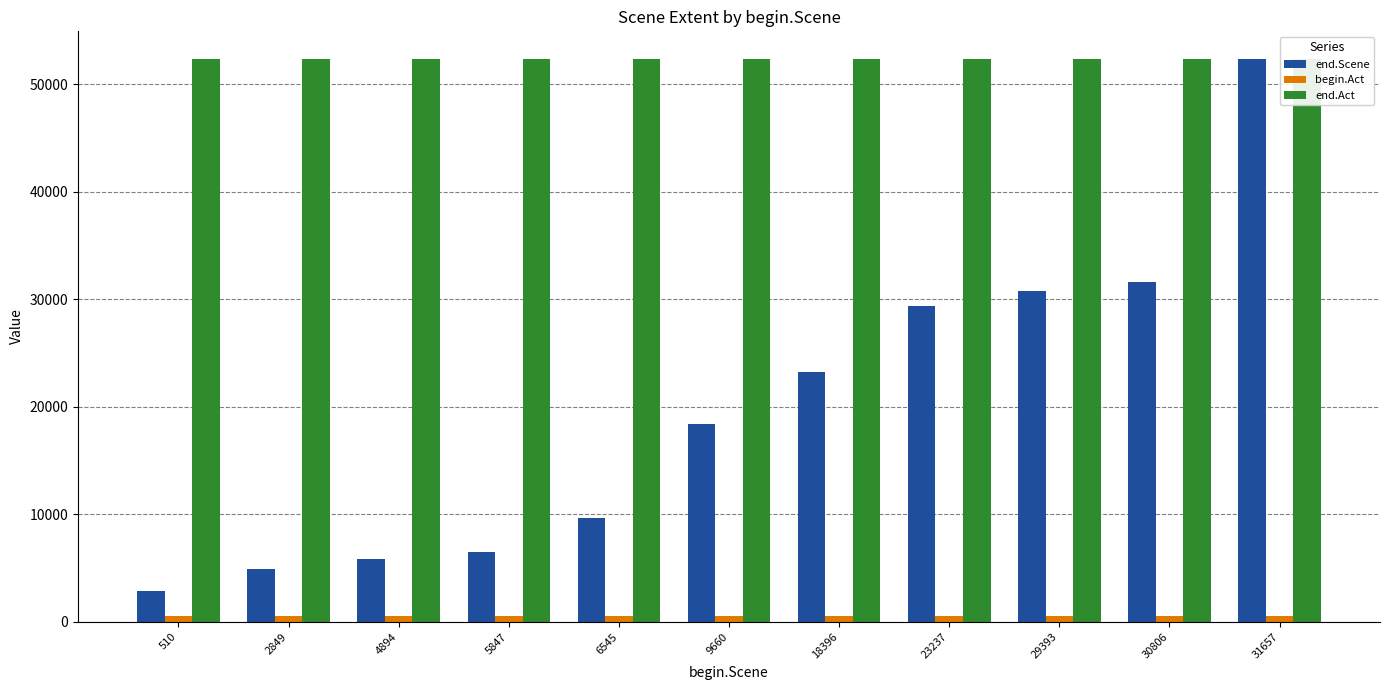

What is the value of the end.Scene bar at the 7th from the left?

23223